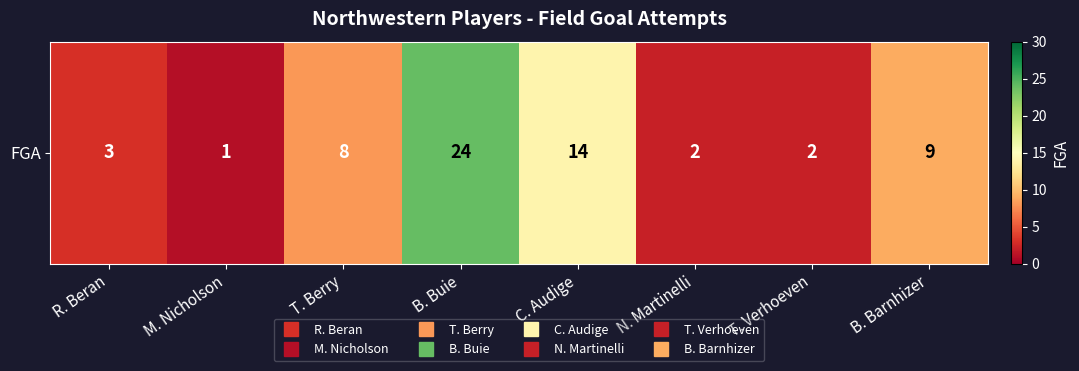

List the labels in order of value, smallest first.

M. Nicholson, N. Martinelli, T. Verhoeven, R. Beran, T. Berry, B. Barnhizer, C. Audige, B. Buie